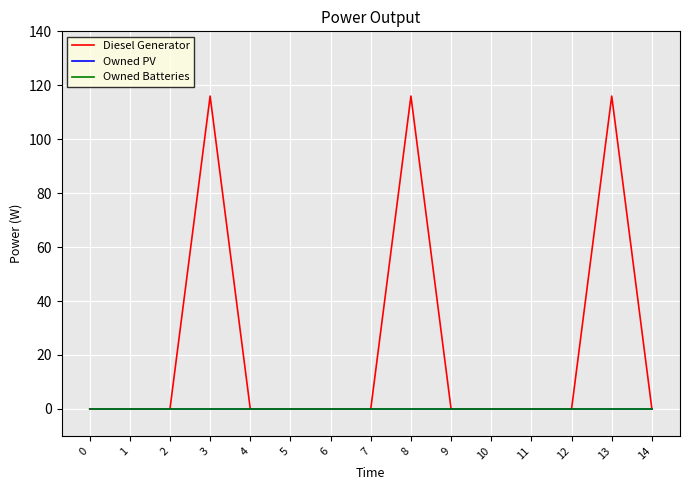

Which label corresponds to the largest value in the chart?

3